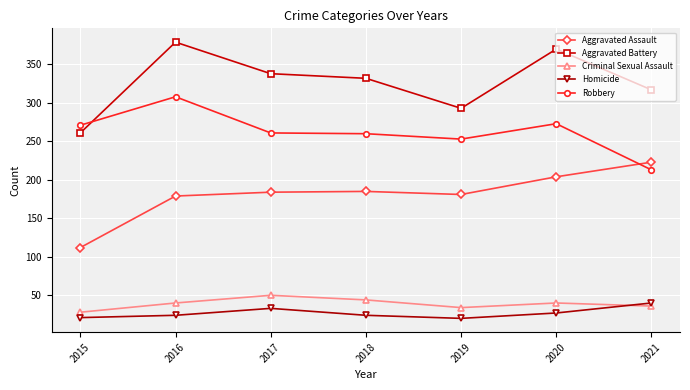

Which series has the largest total across all categories?

Aggravated Battery